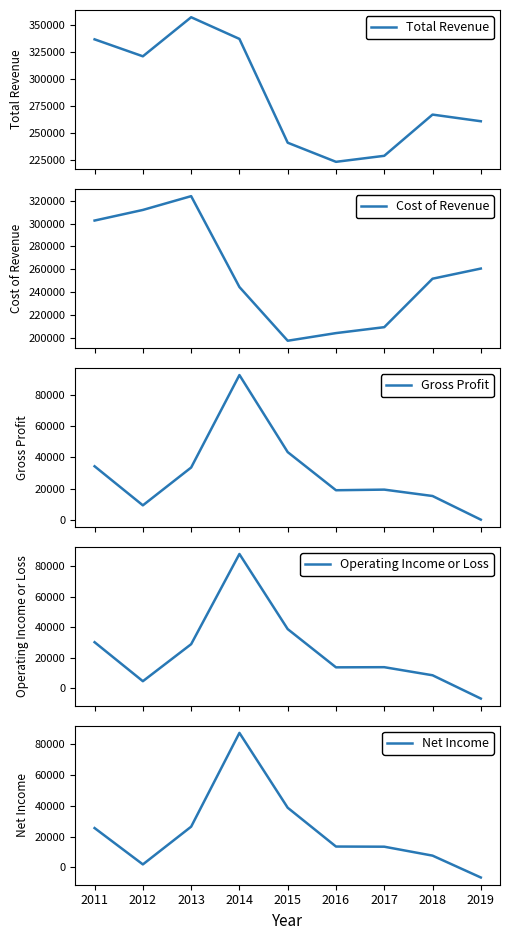

What is the average value of the Cost of Revenue series?

256222